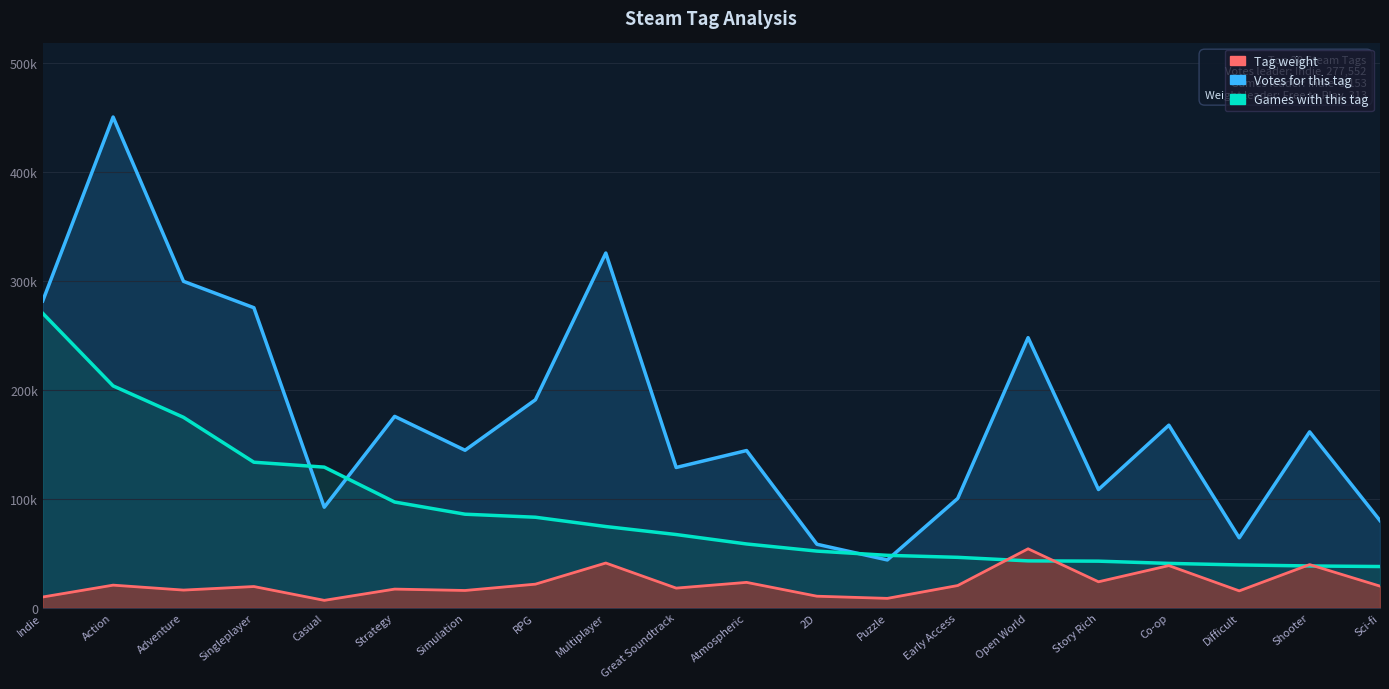

How many lines are shown in the chart?

3